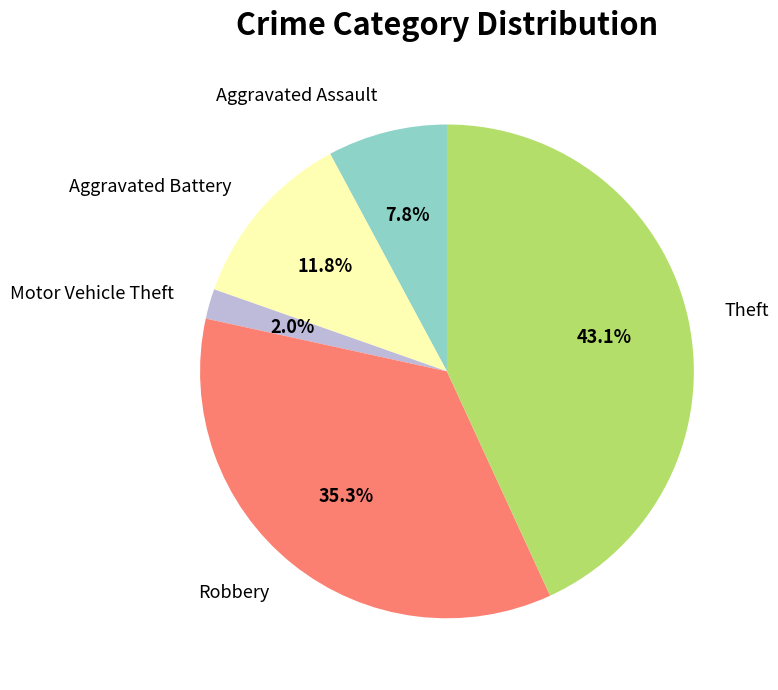

How much of the chart is everything except Motor Vehicle Theft?

98.0%